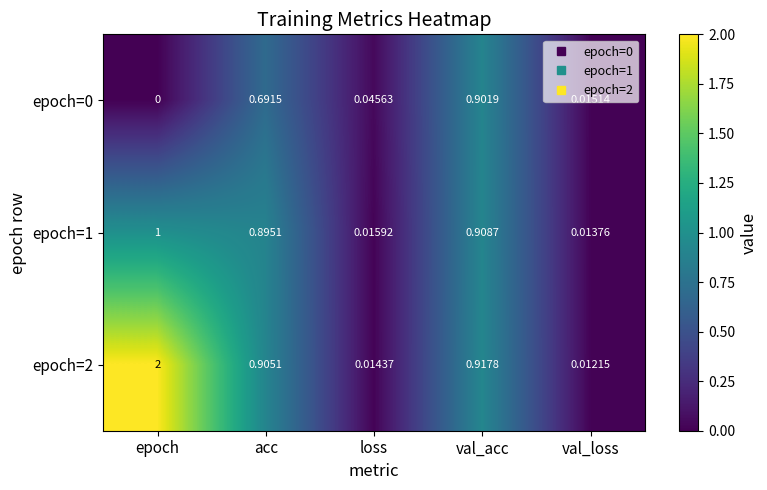

Where is epoch=1 nearest to the value 0?

val_loss